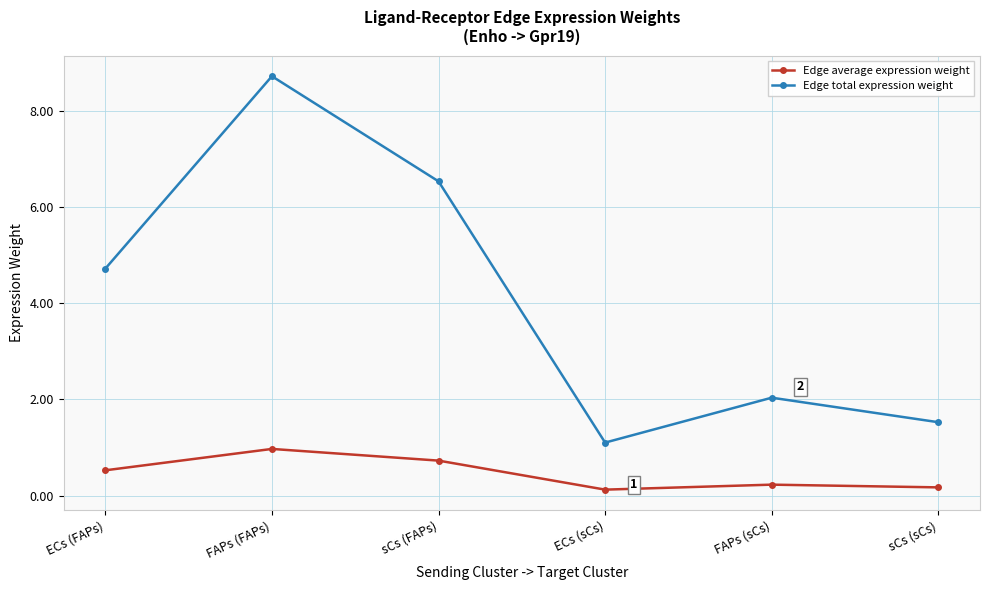

What is the value of the Edge total expression weight point at the 6th from the left?

1.5